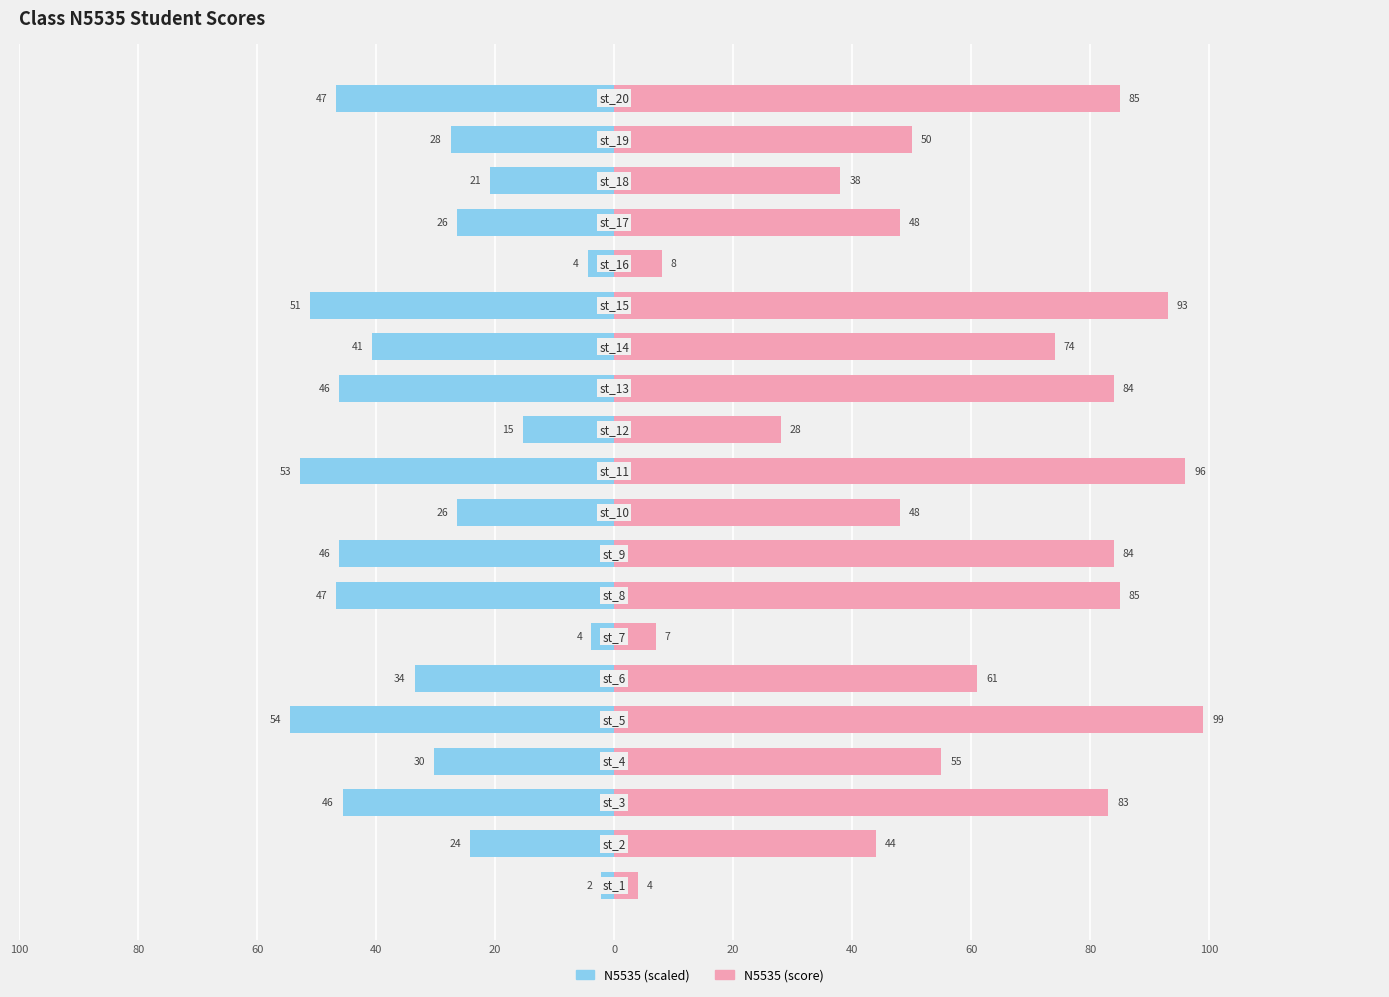

Reading left to right, transcribe all the data shown in this chart.

N5535 (scaled): -2.2	-24.2	-45.7	-30.3	-54.5	-33.6	-3.9	-46.8	-46.2	-26.4	-52.8	-15.4	-46.2	-40.7	-51.2	-4.4	-26.4	-20.9	-27.5	-46.8
N5535 (score): 4.0	44.0	83.0	55.0	99.0	61.0	7.0	85.0	84.0	48.0	96.0	28.0	84.0	74.0	93.0	8.0	48.0	38.0	50.0	85.0